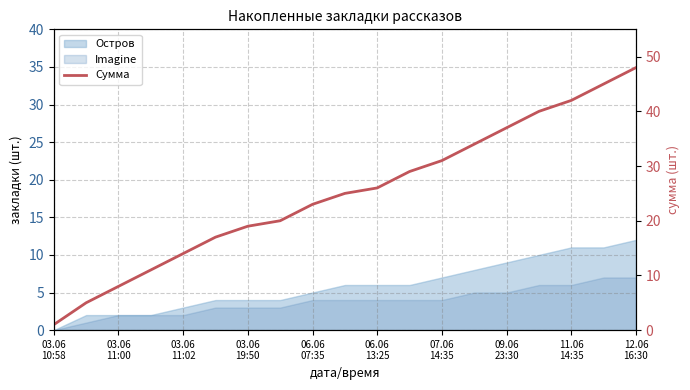

Approximately how many times larger is the value at 03.06
11:02 compared to 12.06
16:30?

0.3